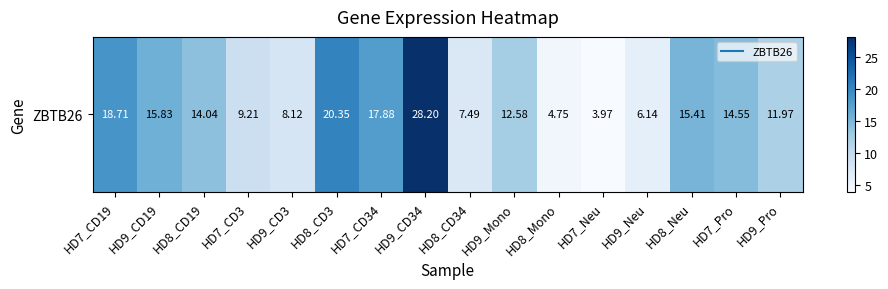

List the labels in order of value, largest first.

HD9_CD34, HD8_CD3, HD7_CD19, HD7_CD34, HD9_CD19, HD8_Neu, HD7_Pro, HD8_CD19, HD9_Mono, HD9_Pro, HD7_CD3, HD9_CD3, HD8_CD34, HD9_Neu, HD8_Mono, HD7_Neu